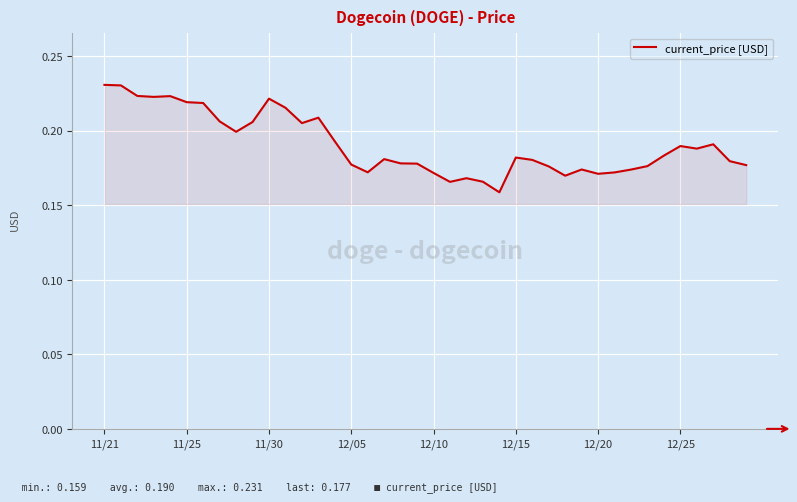

Does the chart display data point markers on the line(s)?

No